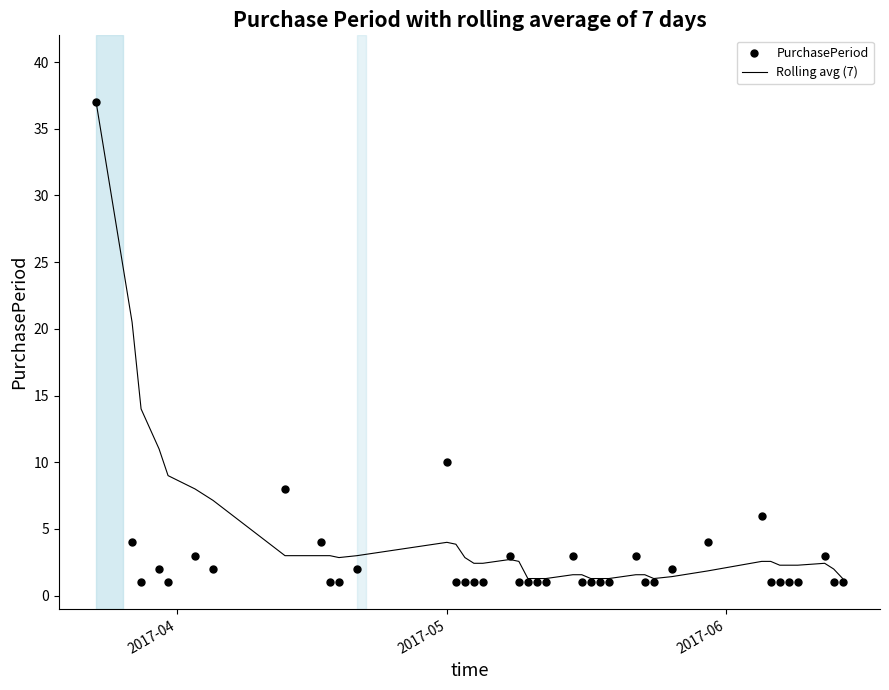

Which series reaches the minimum Y coordinate?

PurchasePeriod